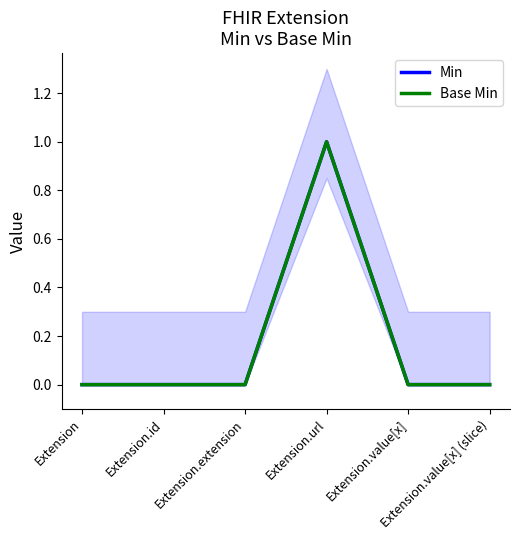

Which series has the widest spread of values?

Min